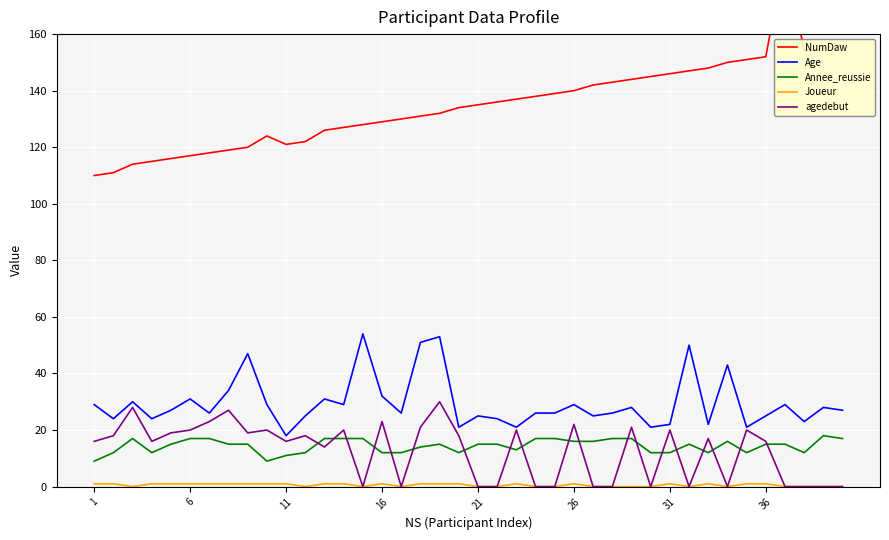

How many values in the Joueur series are below 1?

18